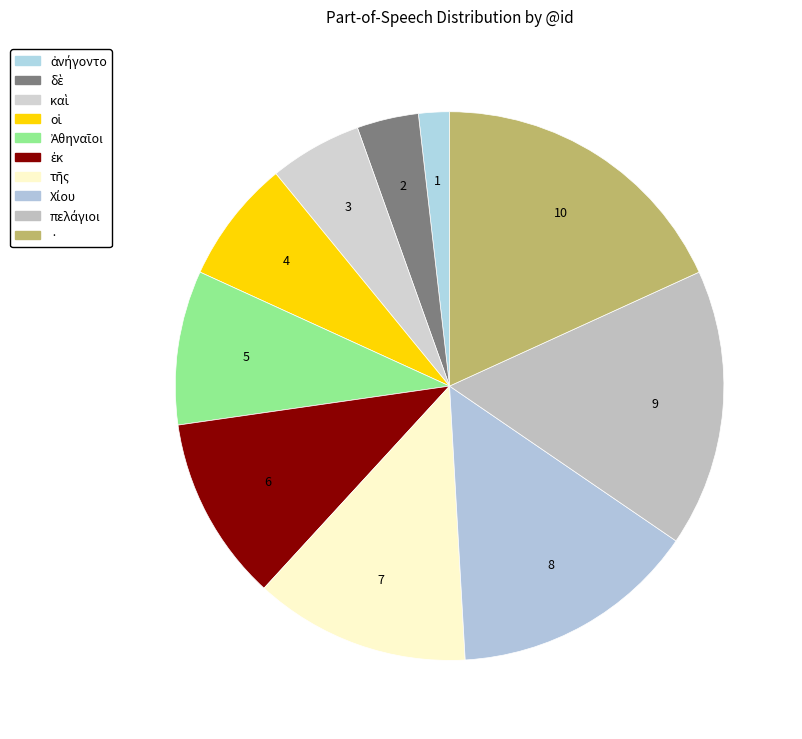

Count the number of slices in the pie.

10